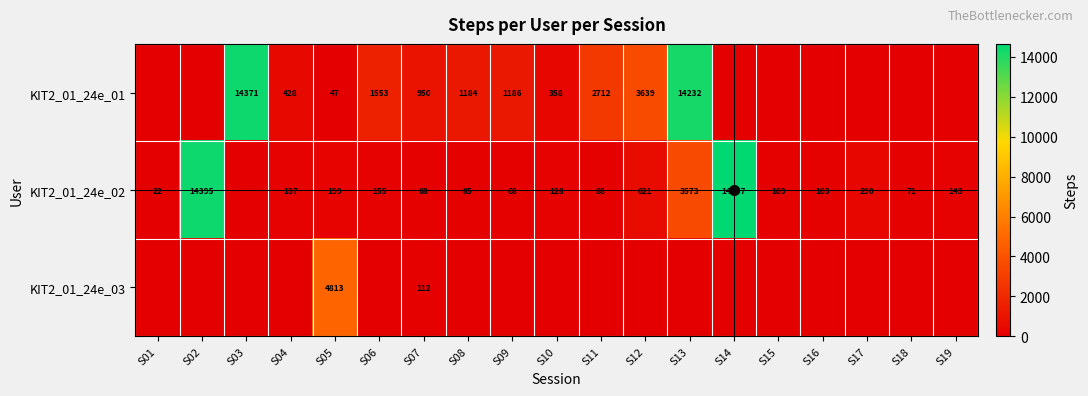

The KIT2_01_24e_03 series shows 0 at S14. True or false?

True